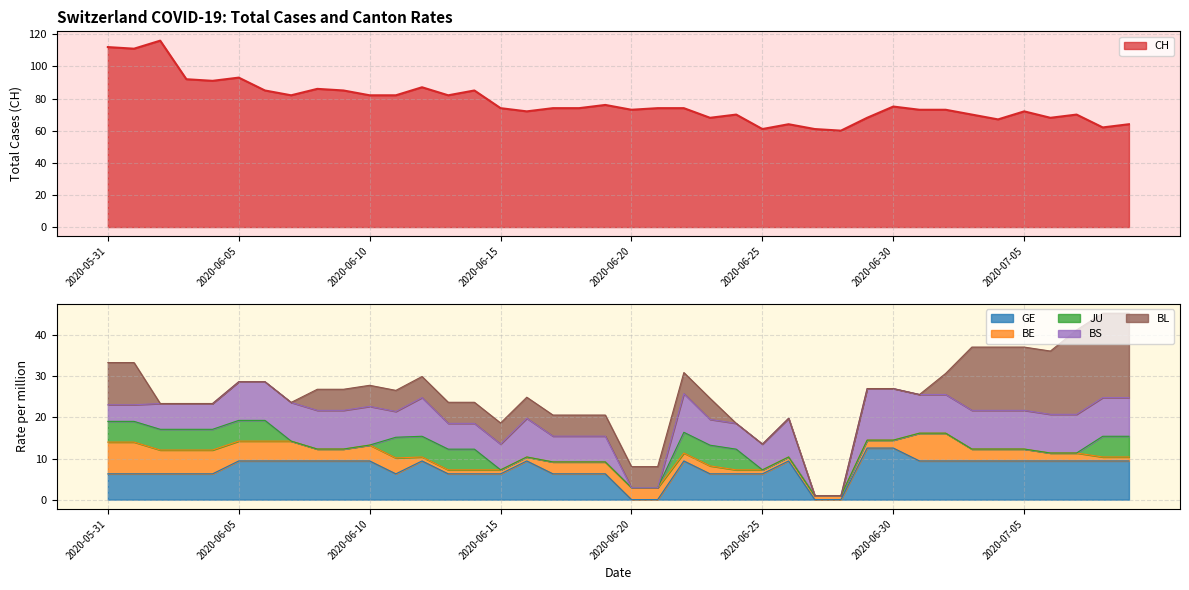

Does the chart have visible grid lines?

Yes